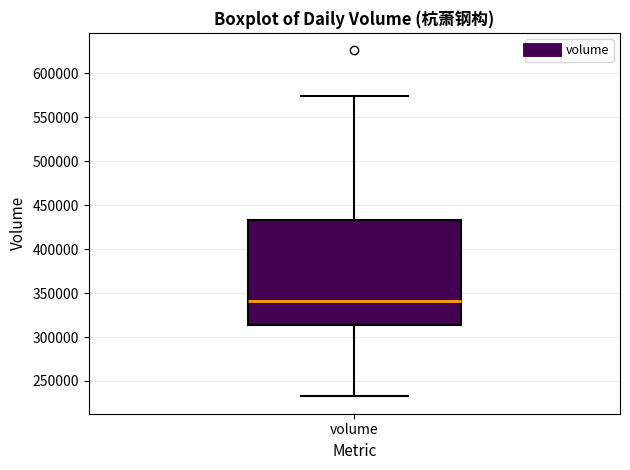

Transcribe this box plot: give where the median line is, the range the box spans, and where the two whiskers end, as read against the y-axis. The values are not printed on the chart, so give them approximately, as read against the axis.

median 340000, box 315000 to 435000, whiskers 230000 to 575000